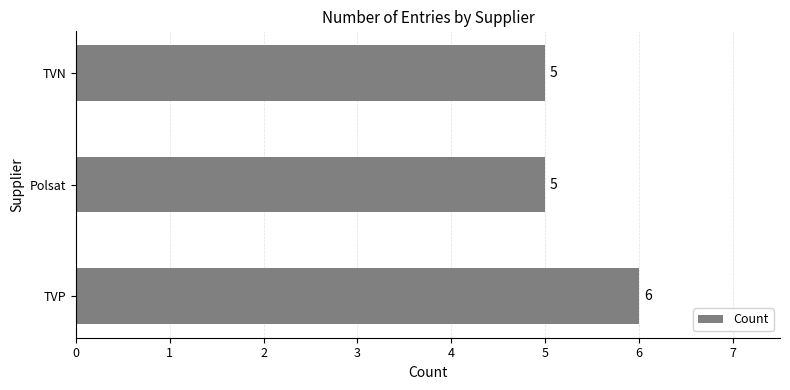

How many values are between 5 and 6?

3